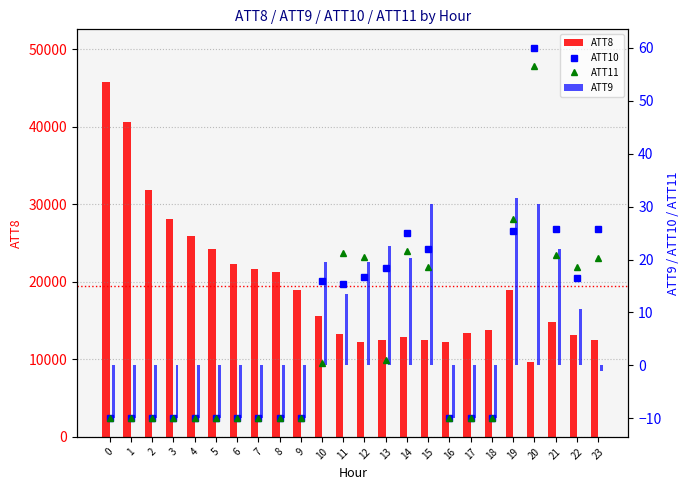

What are all the series names shown in the legend?

ATT8, ATT10, ATT11, ATT9